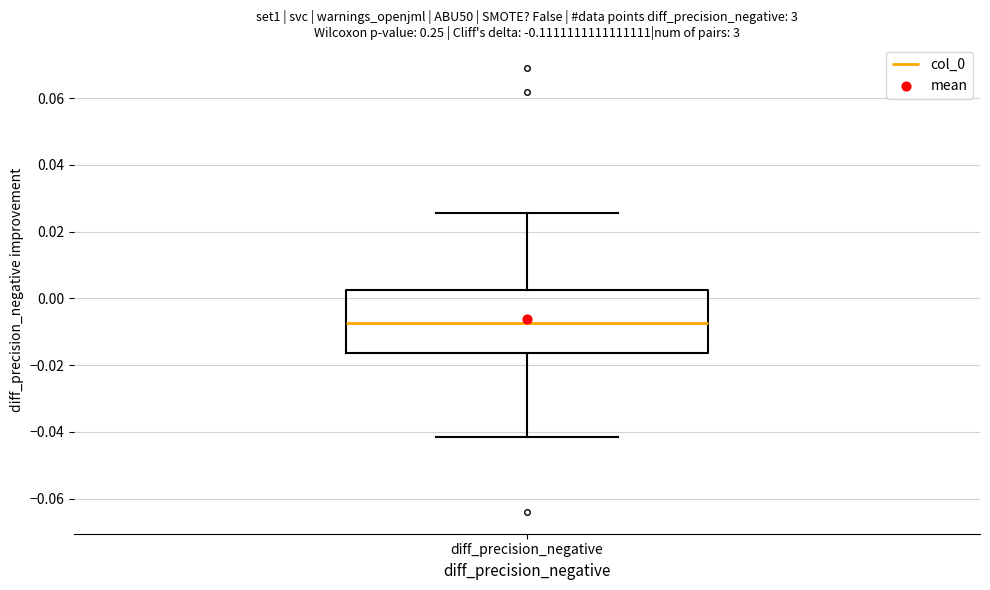

Transcribe this box plot: give where the median line is, the range the box spans, and where the two whiskers end, as read against the y-axis. The values are not printed on the chart, so give them approximately, as read against the axis.

median -0.008, box -0.016 to 0.002, whiskers -0.042 to 0.026